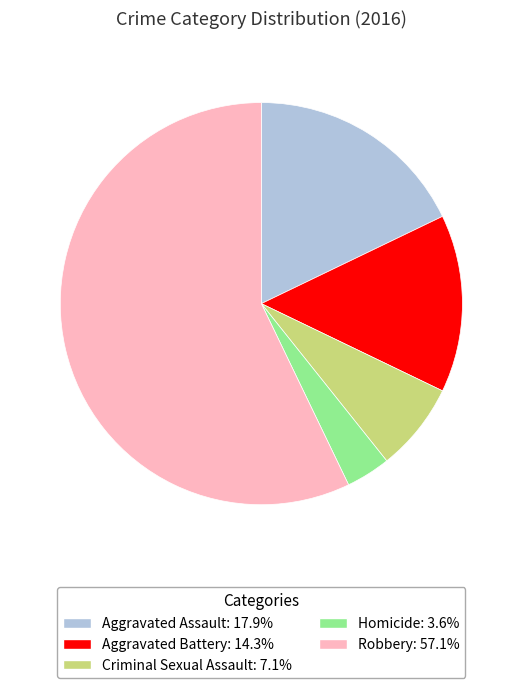

Combined, do Aggravated Battery and Homicide account for over 50%?

No